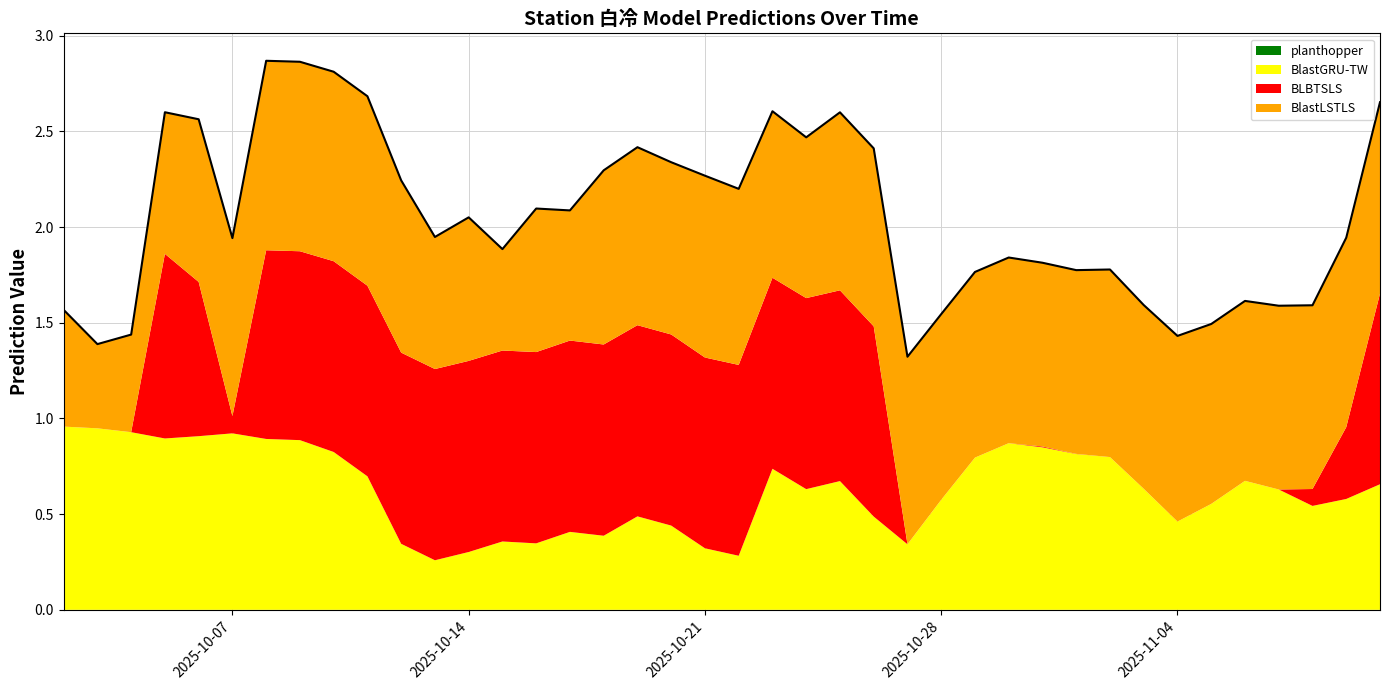

True or false: BLBTSLS and BlastLSTLS intersect in this chart.

True